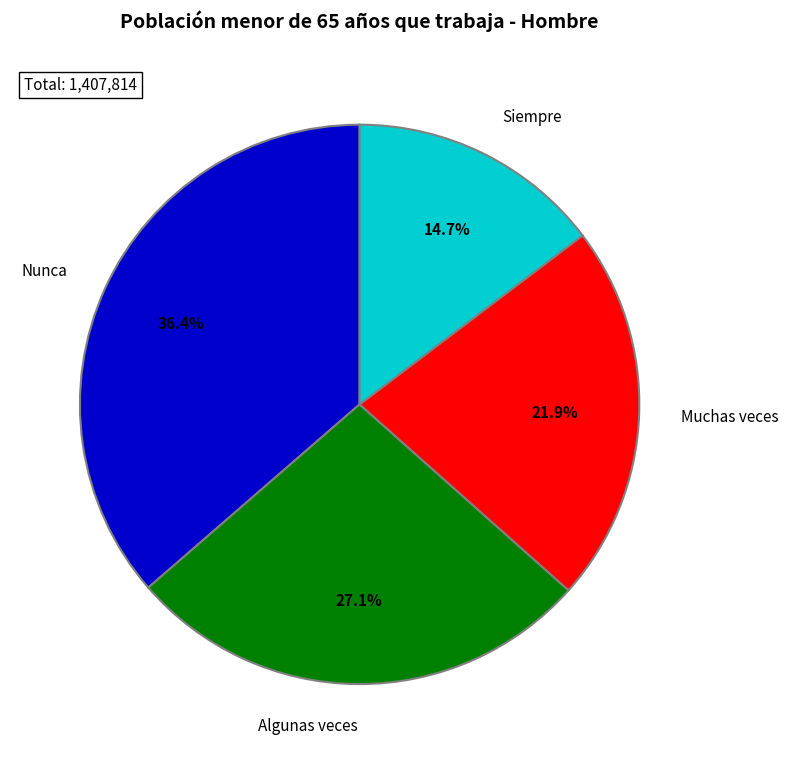

How many slices are in this pie chart?

4